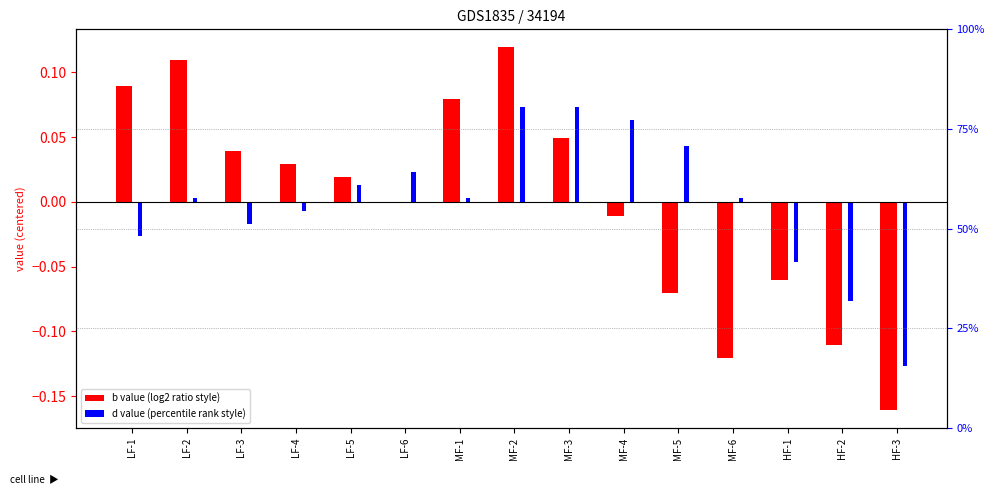

The d (centered) series shows 0.0 at MF-1. True or false?

True